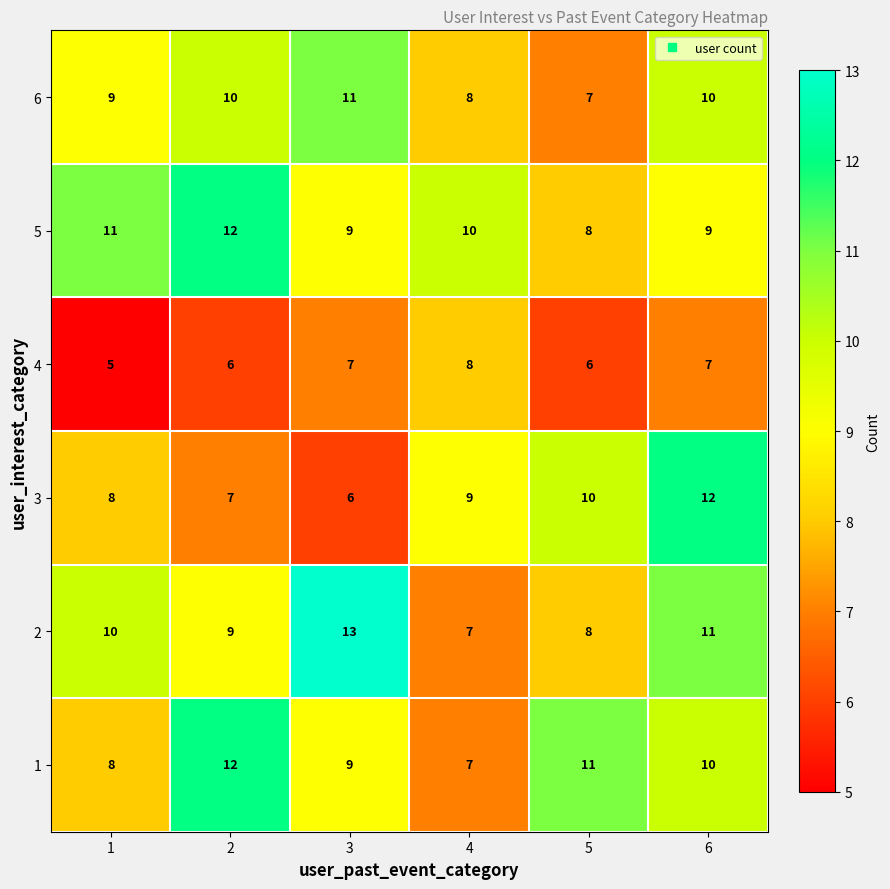

True or false: 5 has a value of 12 at 2.

True